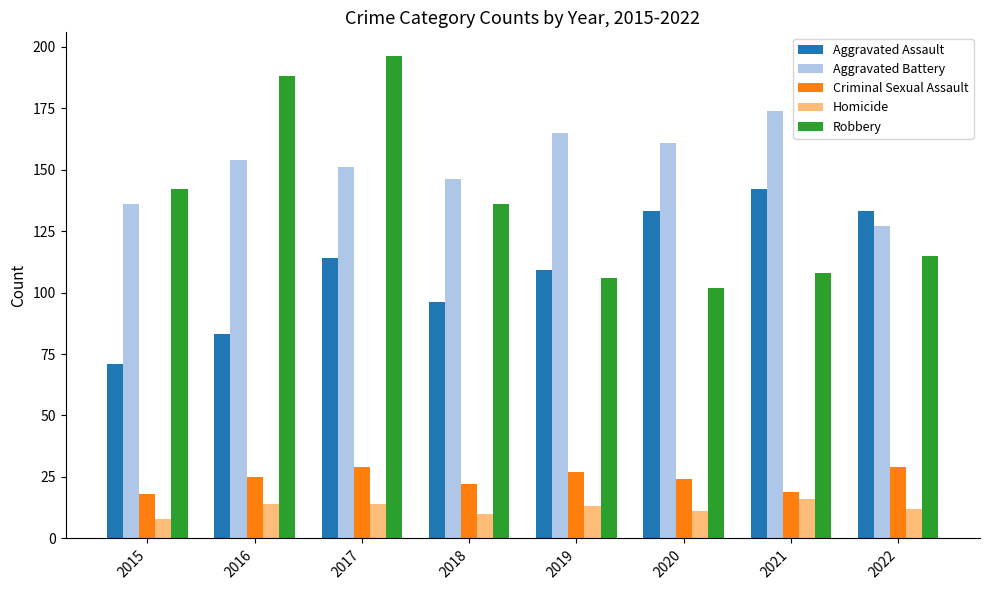

Between 2015 and 2022, which series saw the biggest shift?

Aggravated Assault